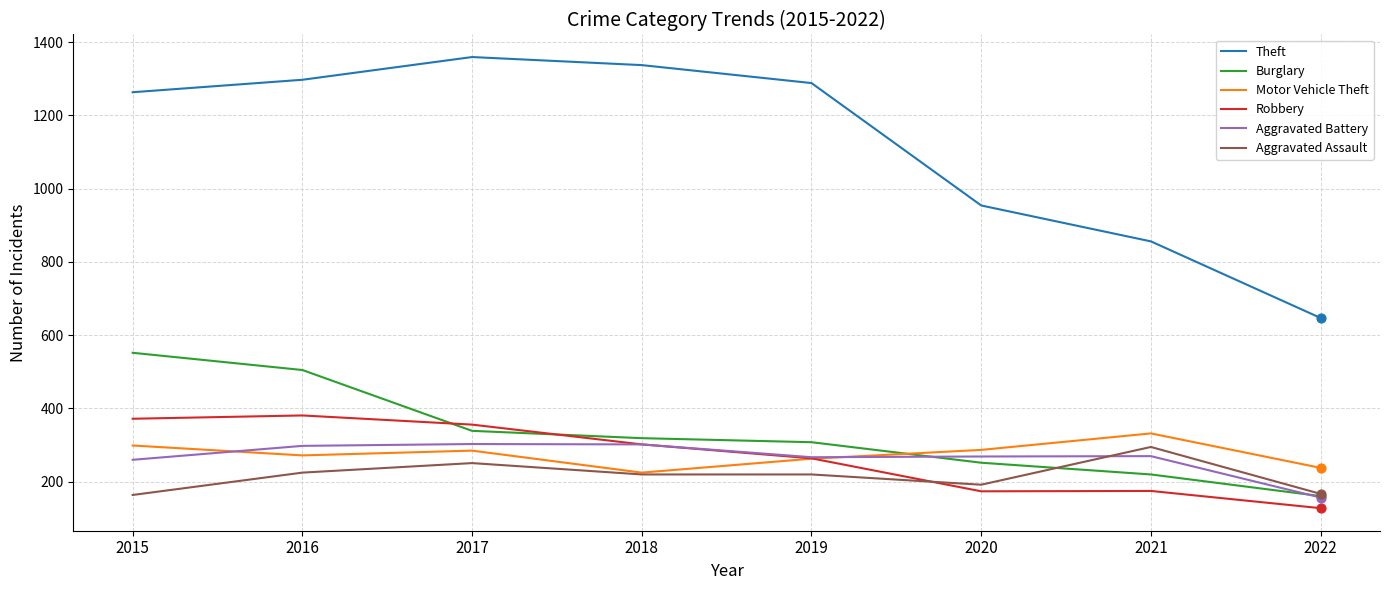

Is the value of Motor Vehicle Theft at 2018 greater than the value of Robbery at 2022?

Yes